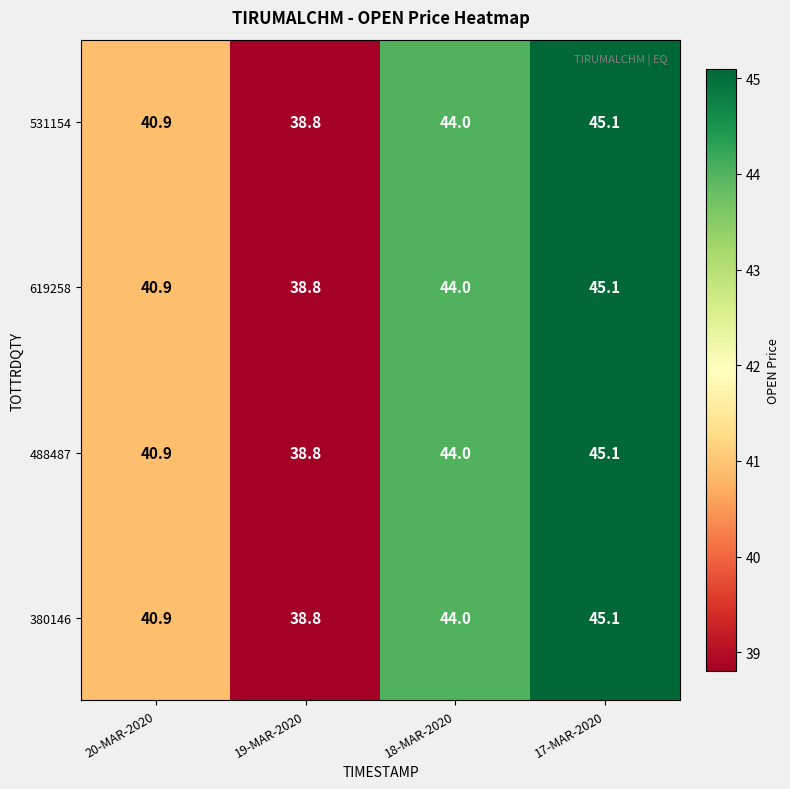

Which label corresponds to the largest value in the chart?

17-MAR-2020